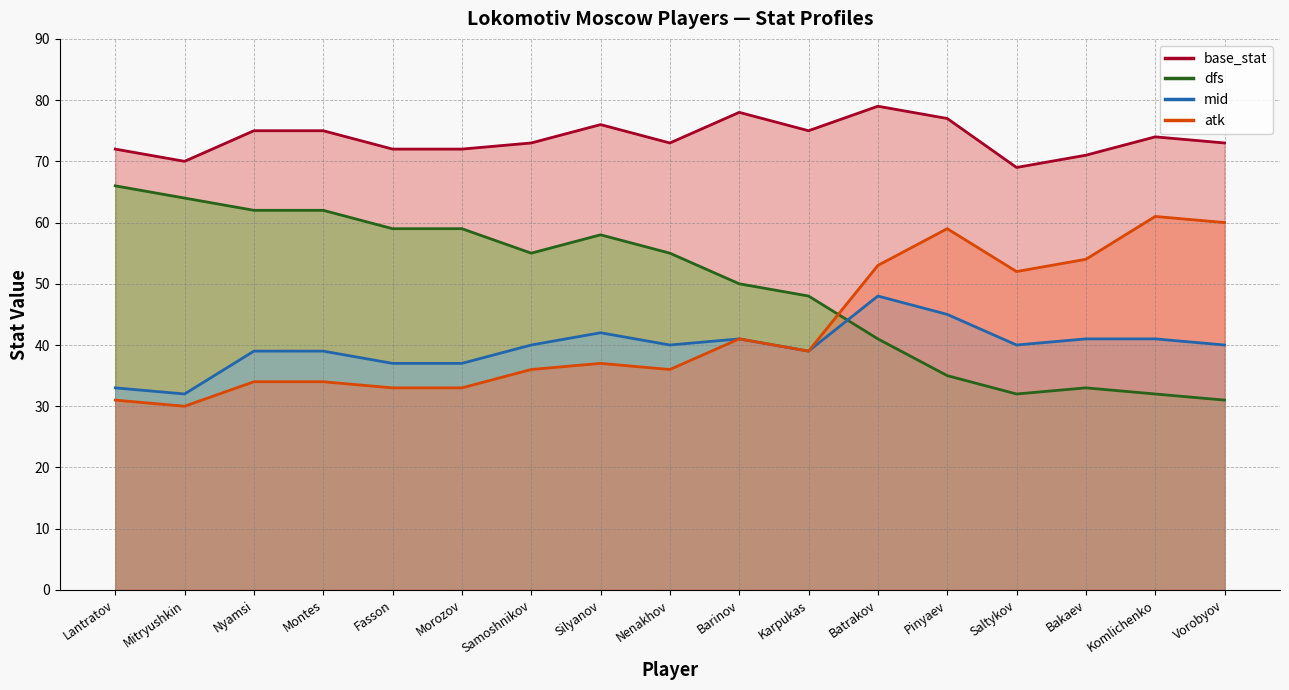

Rank the series at Lantratov from highest to lowest value.

base_stat, dfs, mid, atk